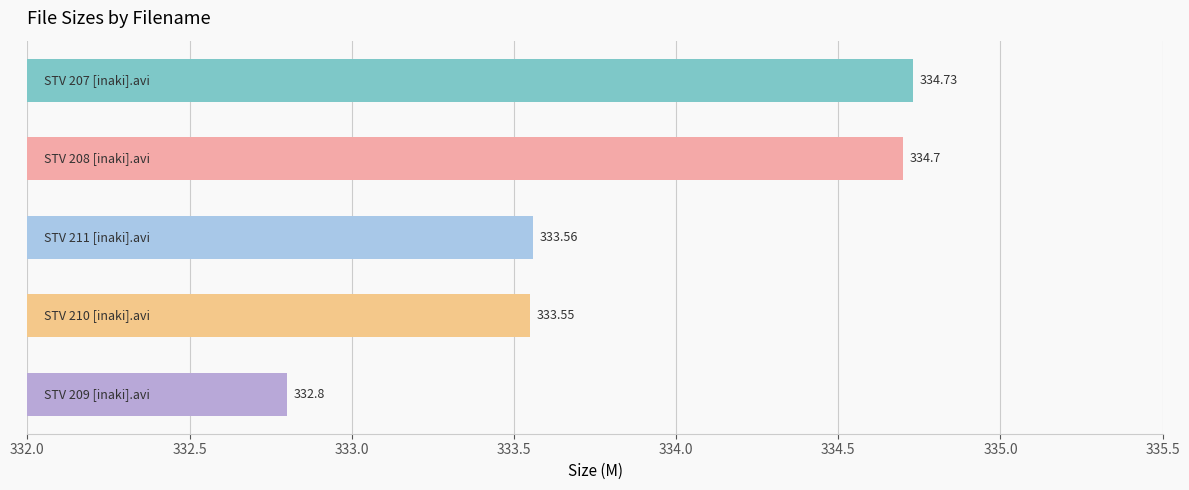

Does the chart contain any negative values?

No